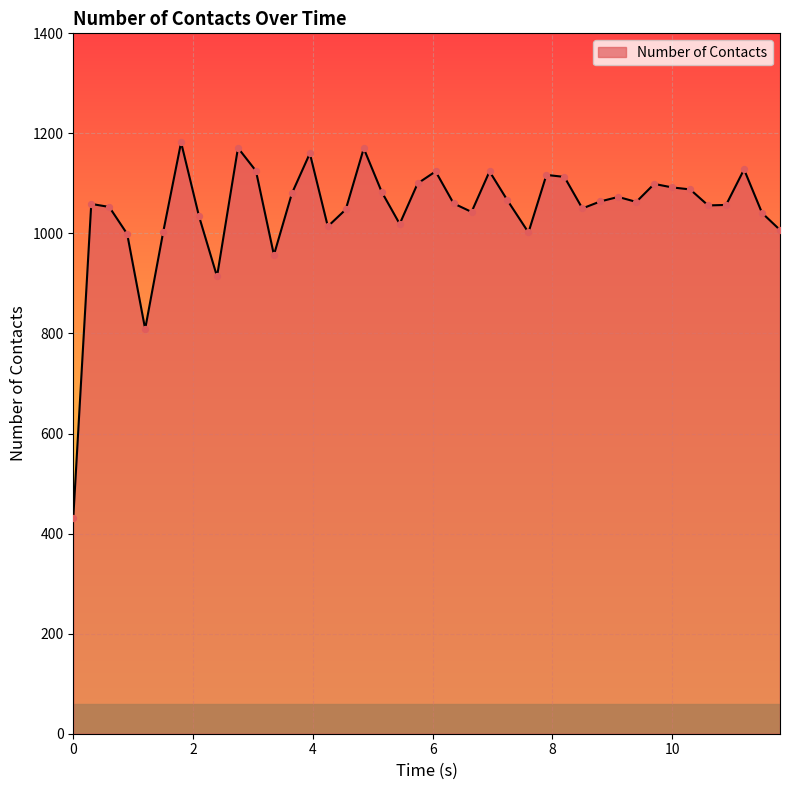

What is the difference between the maximum and minimum values?

750